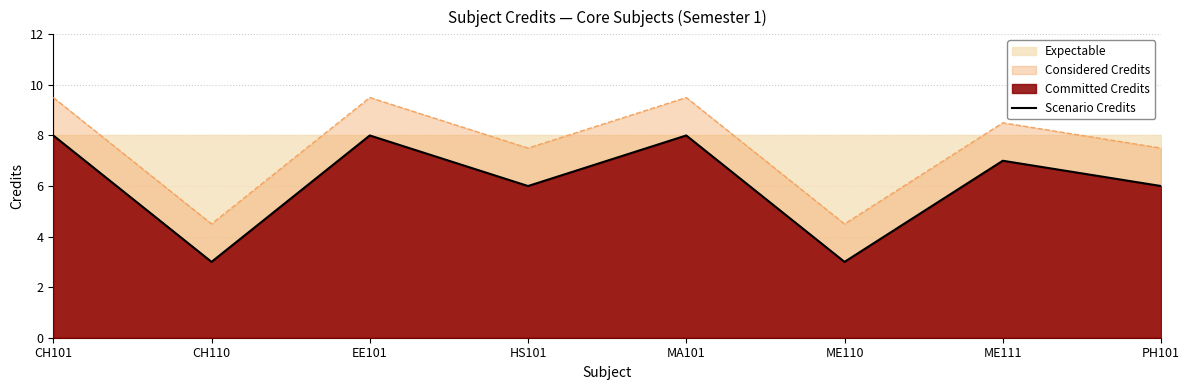

Does the chart have visible grid lines?

Yes